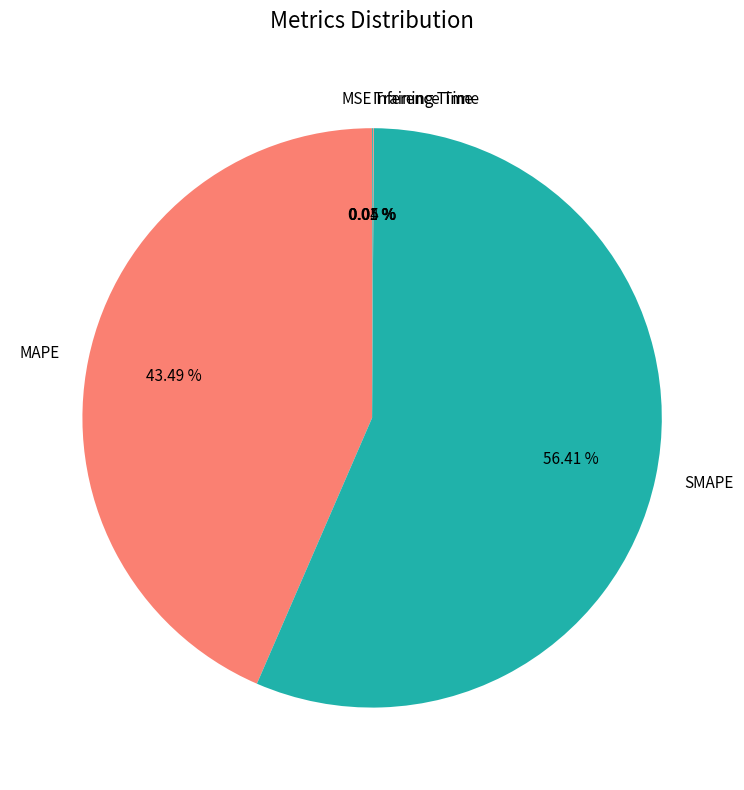

Between MAPE and SMAPE, which is larger?

SMAPE